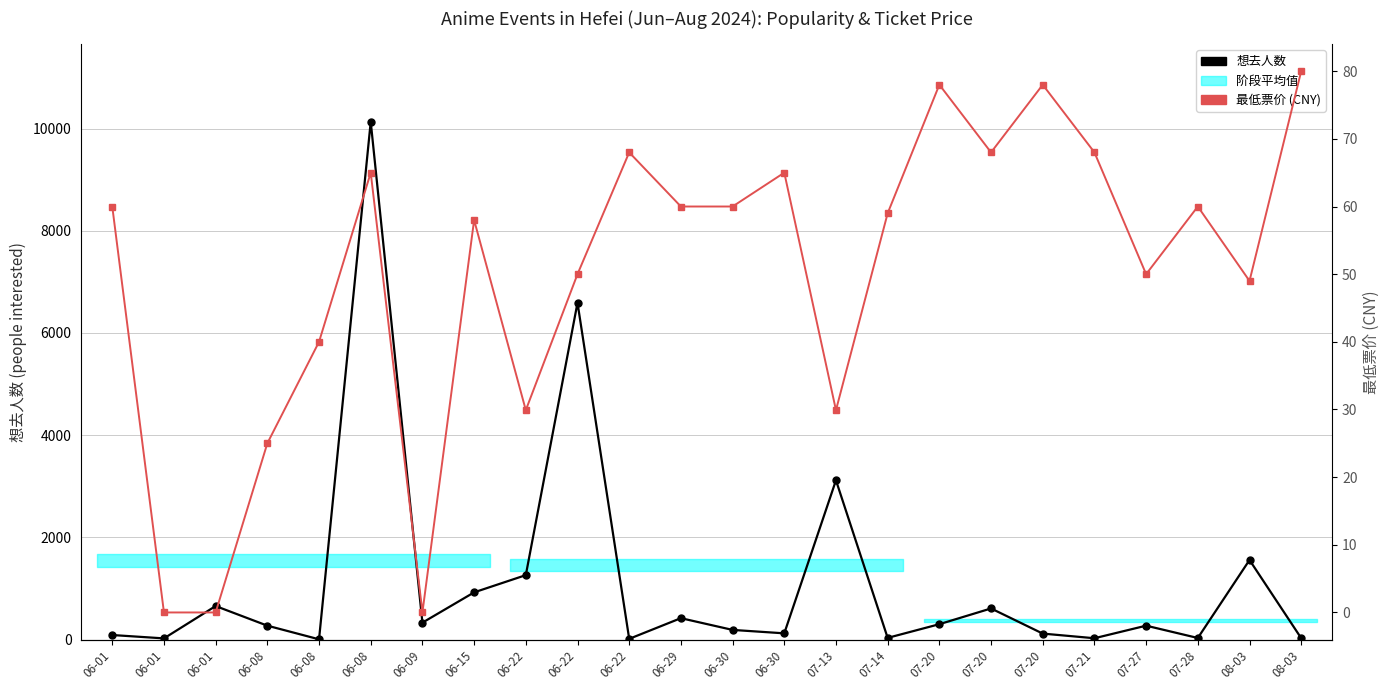

Which has a higher value, 06-22 or 06-08?

06-22